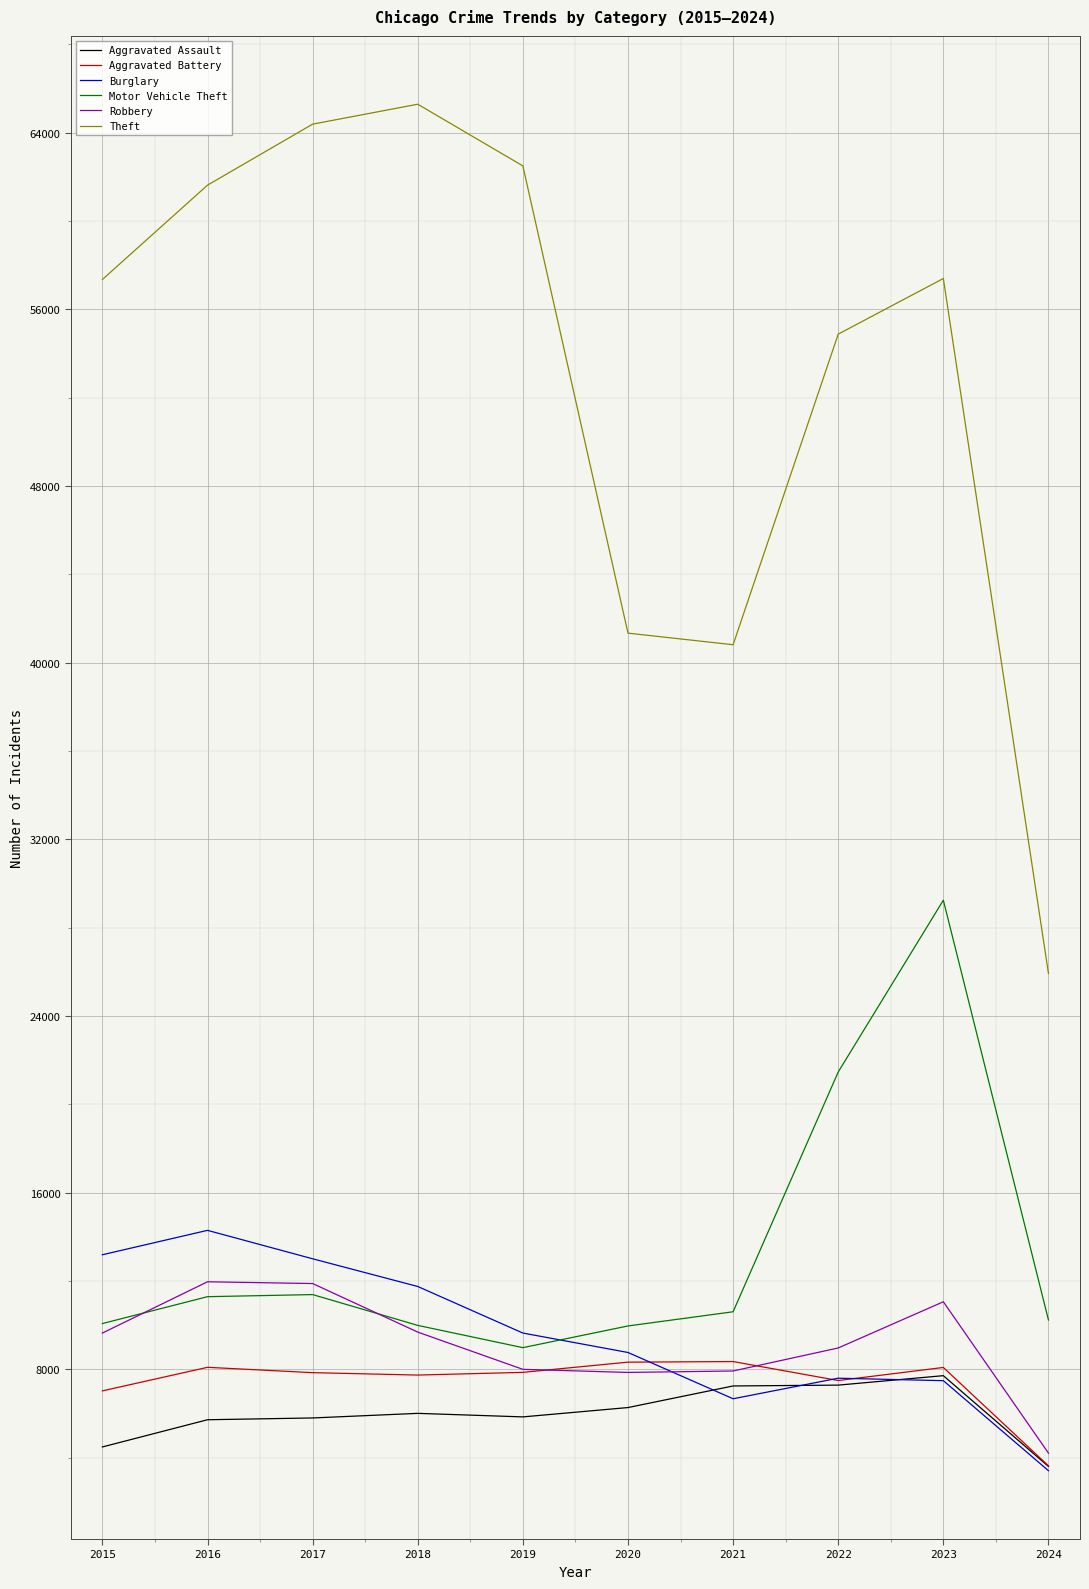

In Motor Vehicle Theft, how many points are higher than both neighbors (excluding endpoints)?

2